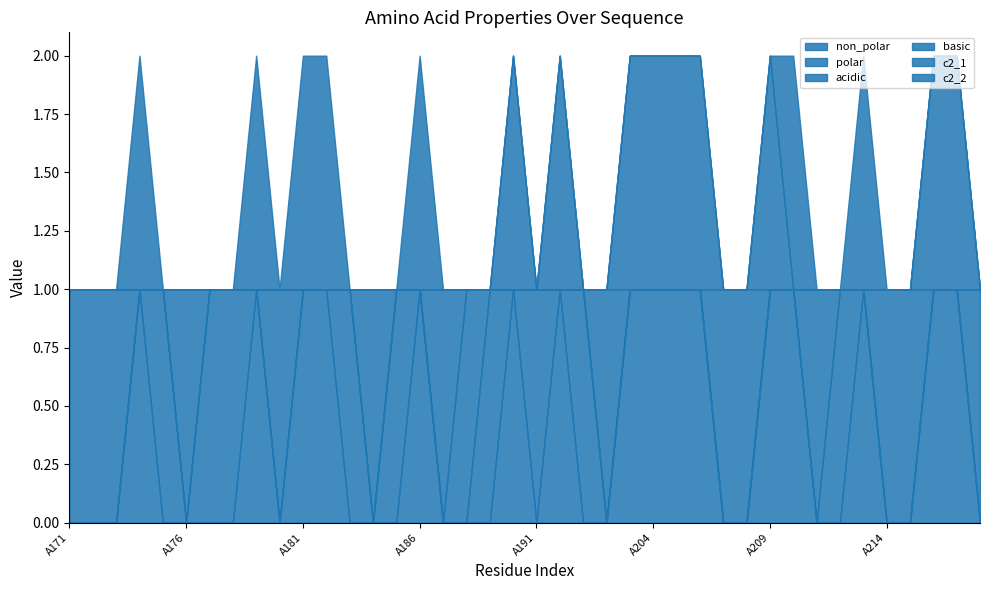

What is the highest value of the c2_2 series?

1